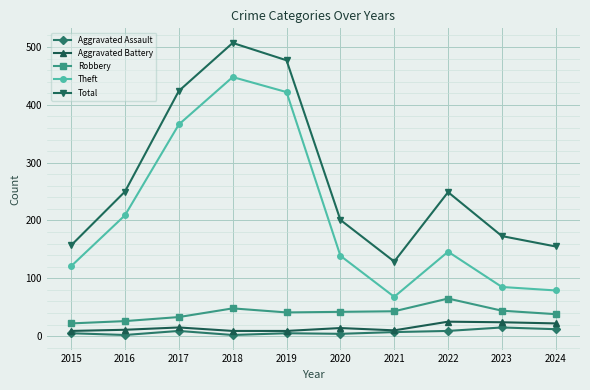

Does the chart have visible grid lines?

Yes